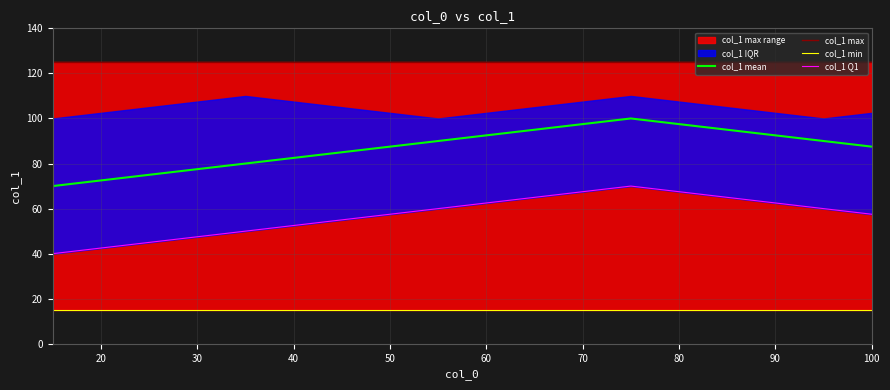

How many lines are shown in the chart?

4